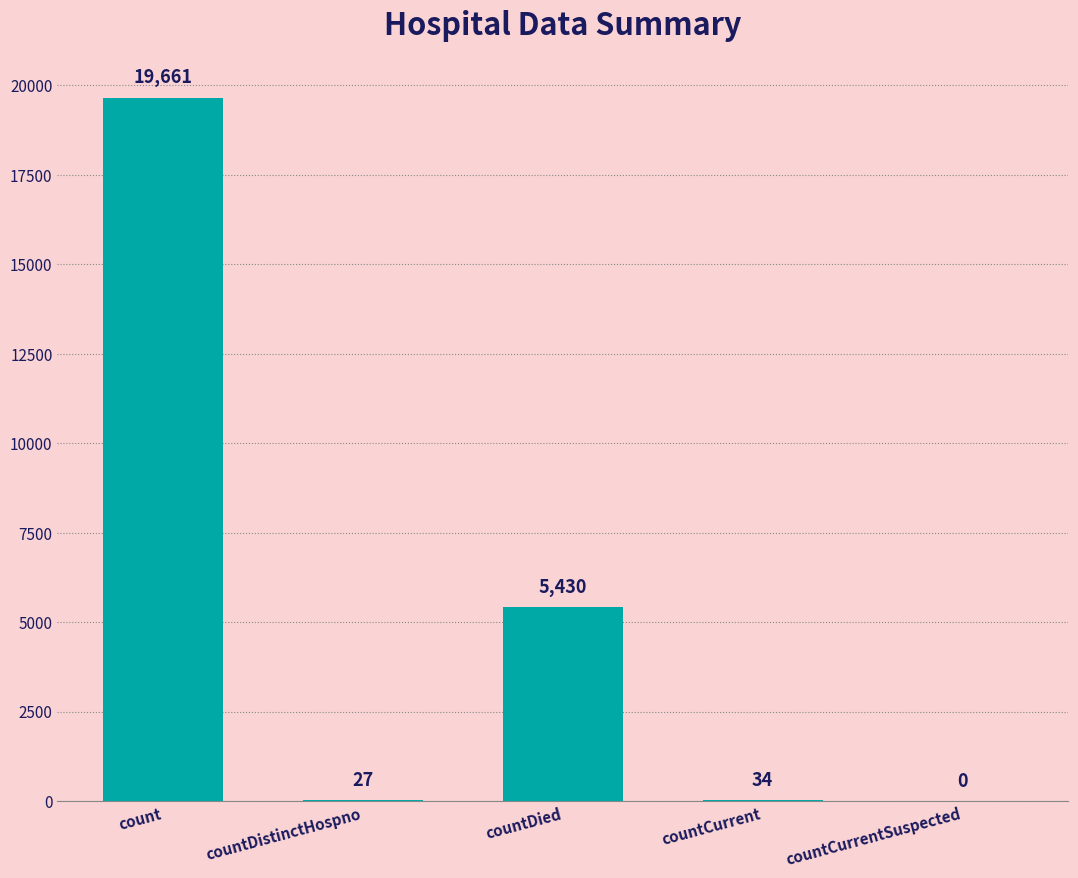

What is the maximum value shown in the chart?

19661